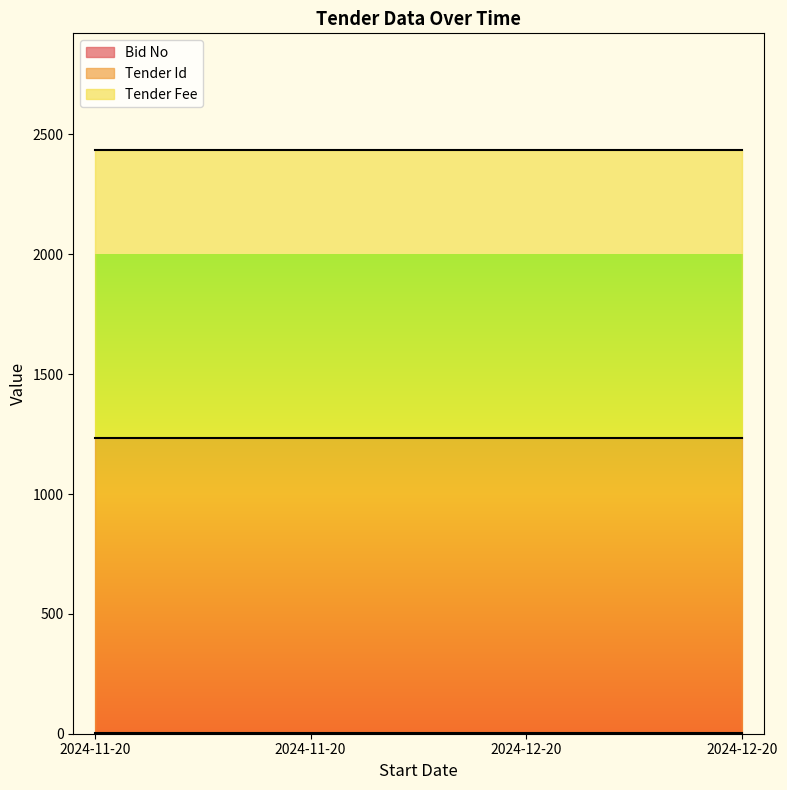

What is the average value of the Tender Id series?

1234